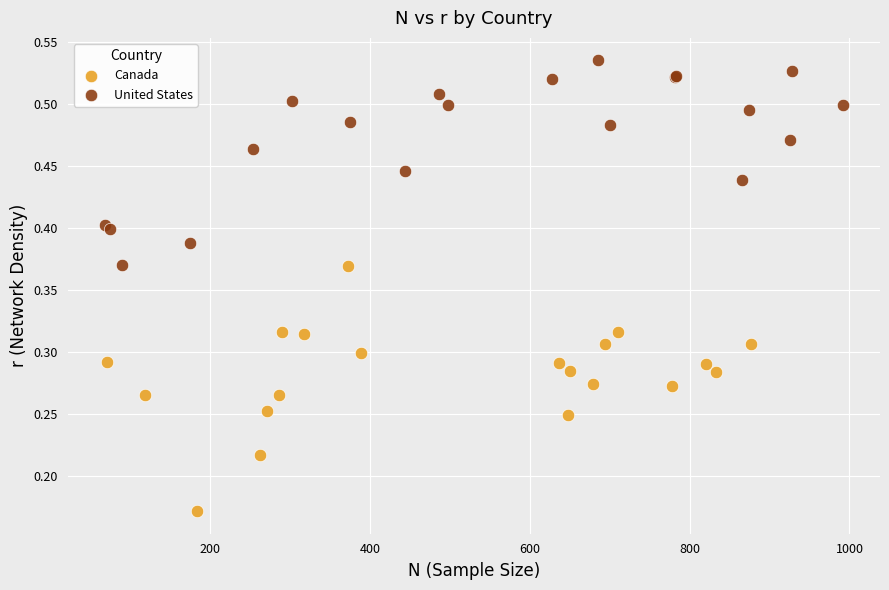

Which series has the widest spread of Y values?

Canada